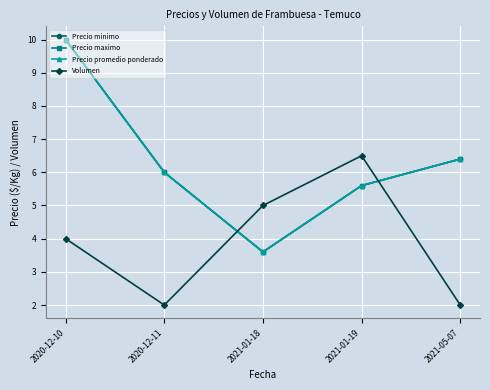

Is this an area chart (filled region under the line)?

No